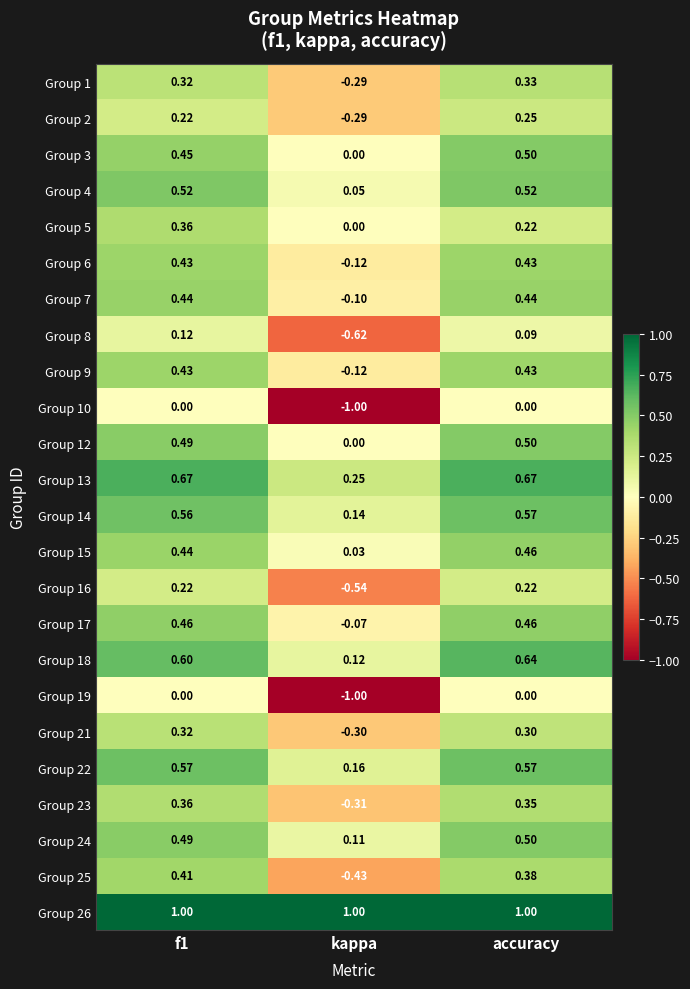

What is the total value across all series at f1?

9.9